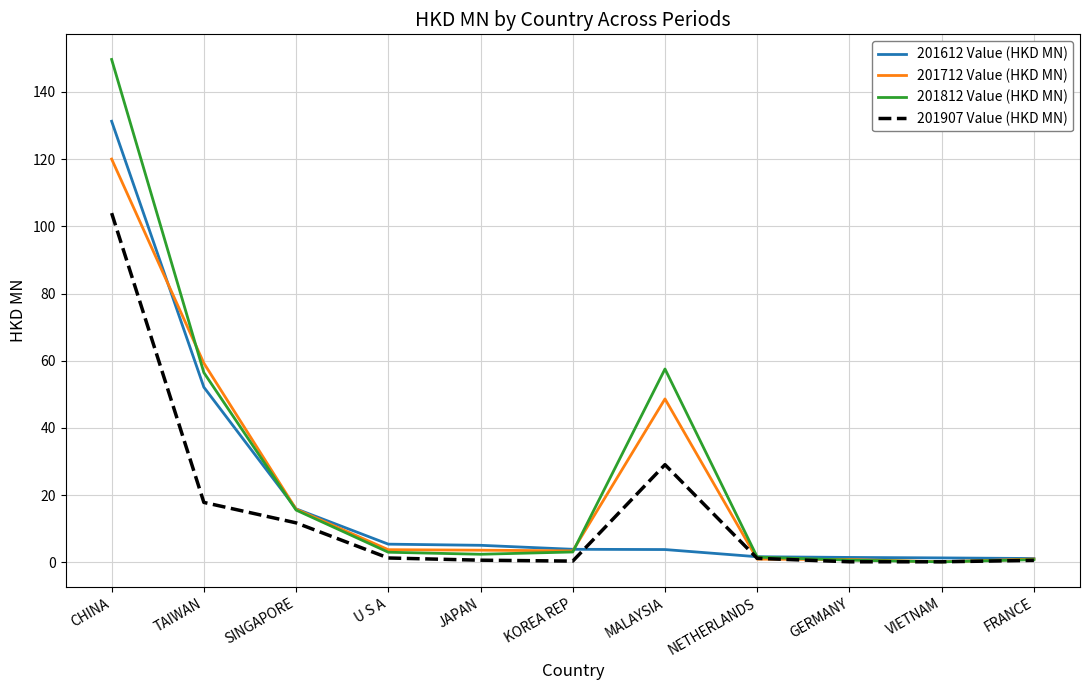

The value of 201712 Value (HKD MN) at JAPAN is 3.6. True or false?

True